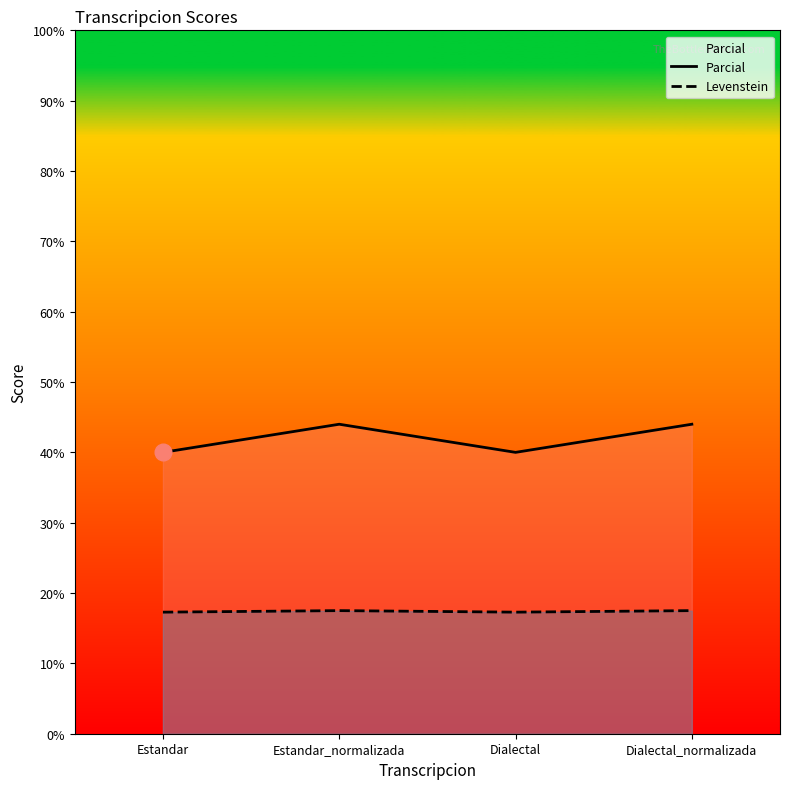

True or false: Levenstein and Parcial cross at least once.

False